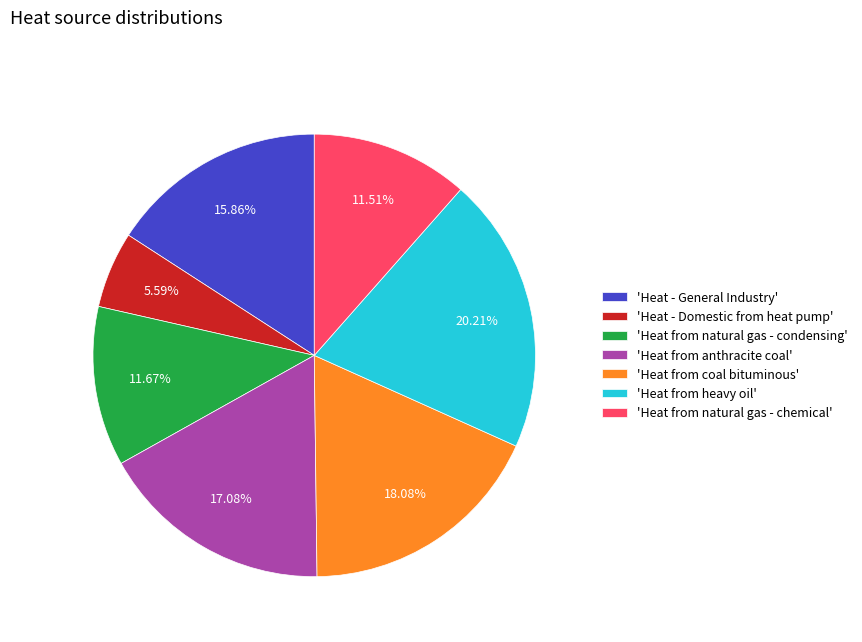

Combined, do 'Heat from anthracite coal' and 'Heat - Domestic from heat pump' account for over 50%?

No